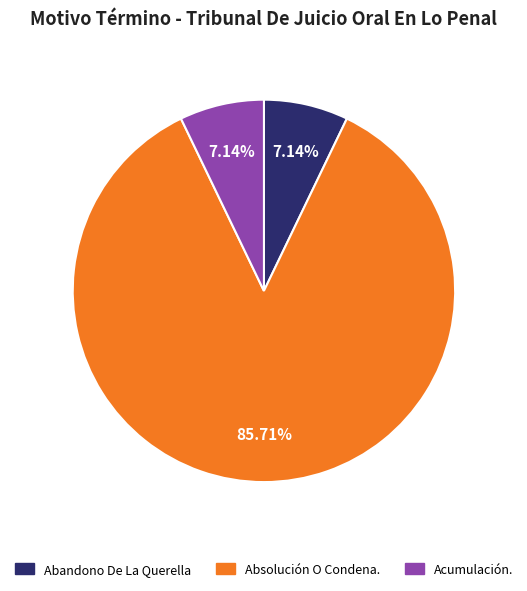

The Acumulación. slice represents 7% of the pie. True or false?

True